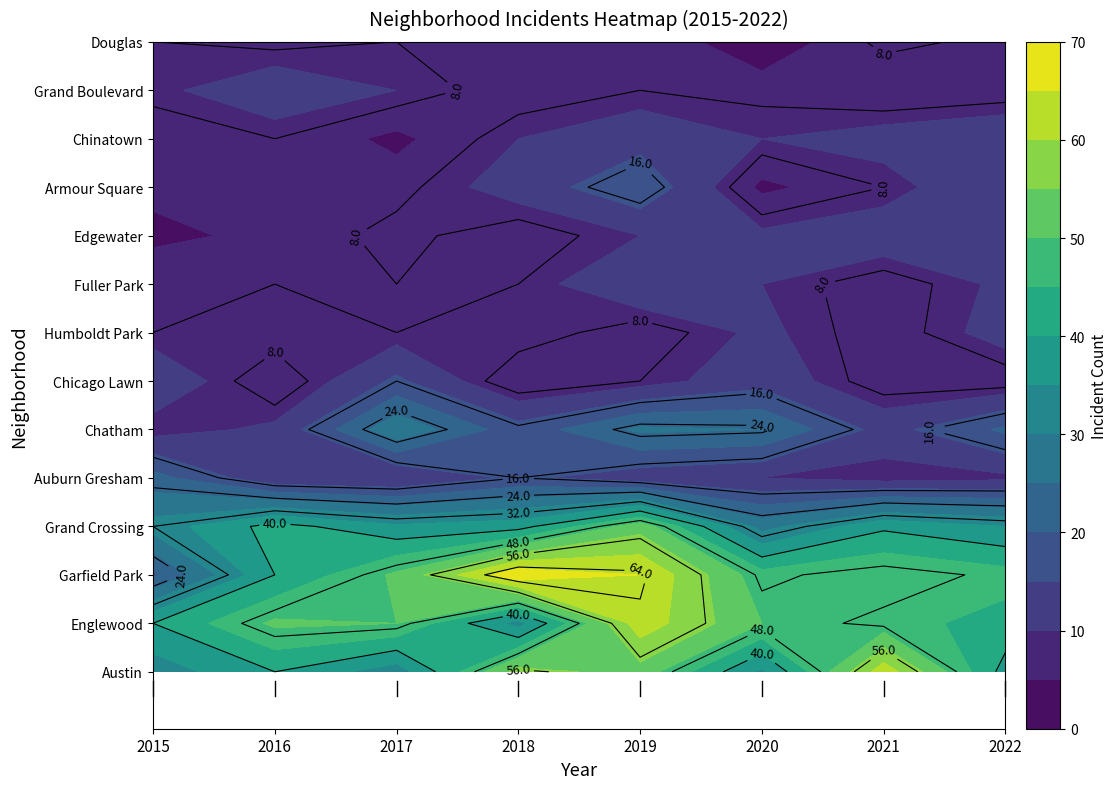

Where is Austin nearest to the value 47?

2019